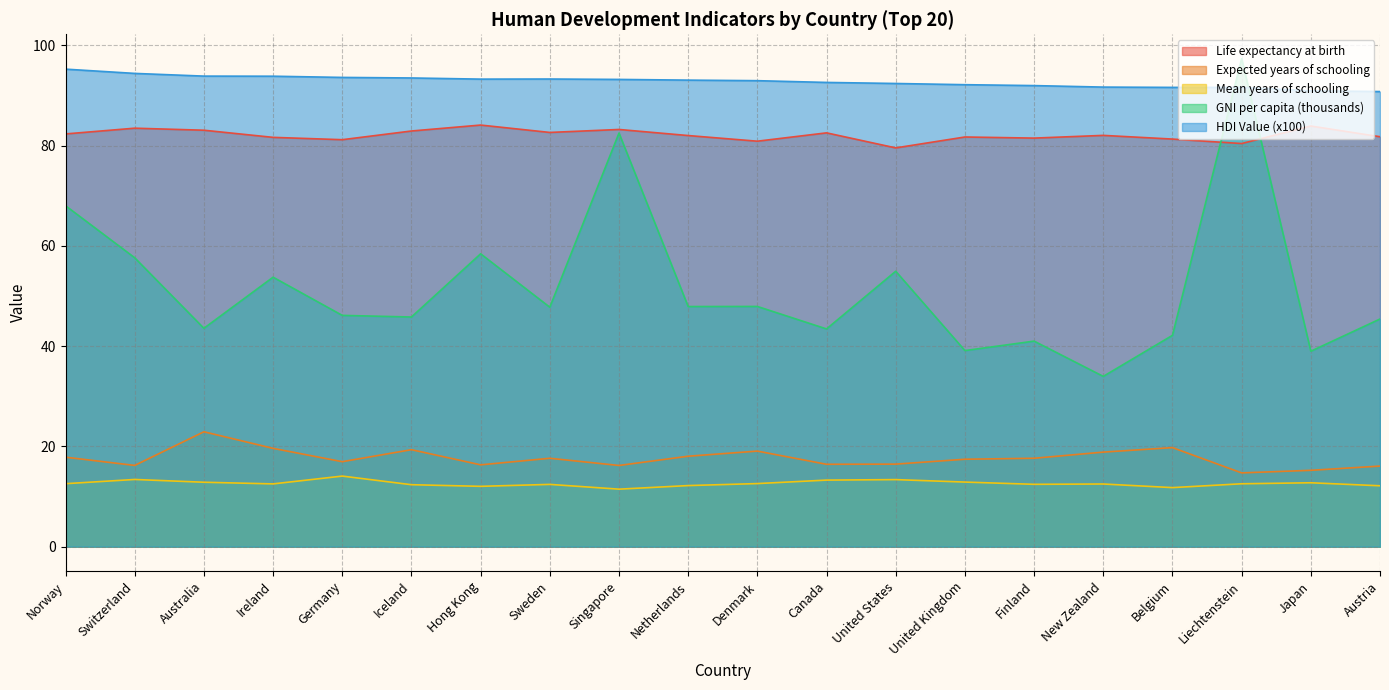

In Mean years of schooling, how many points are lower than both neighbors (excluding endpoints)?

5